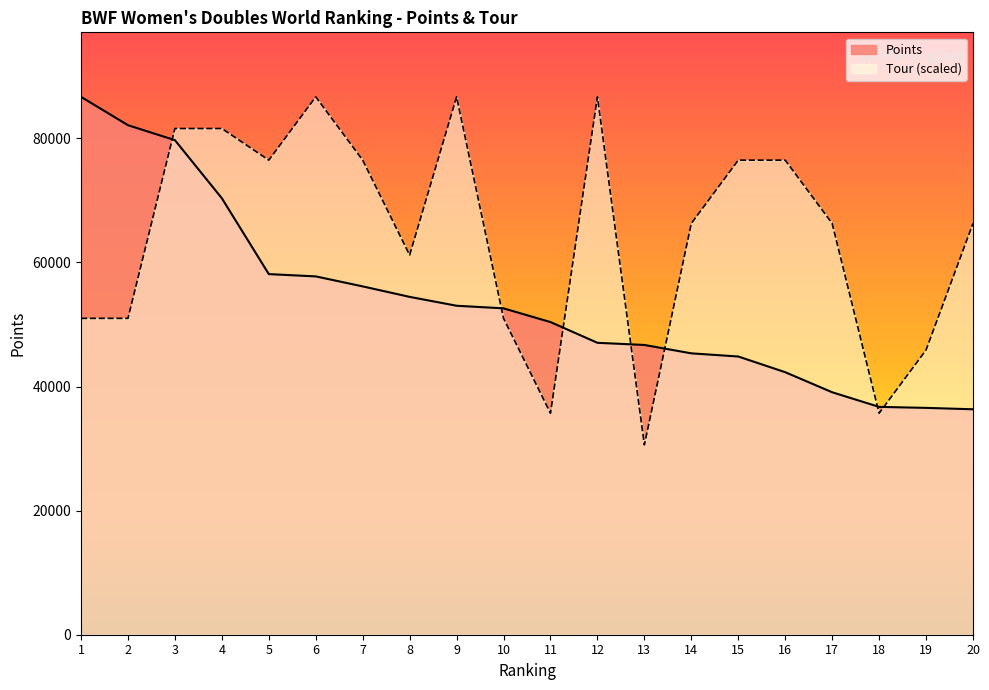

Where does the Points series first go above 52600?

1